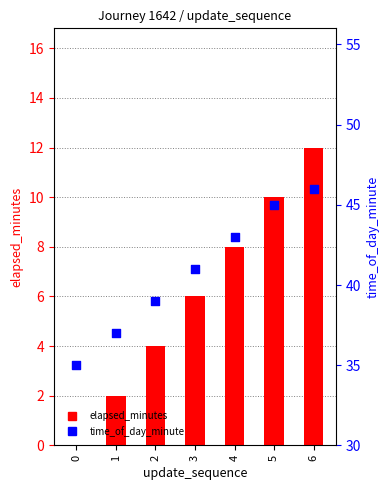

Which series contains the highest Y value?

time_of_day_minute